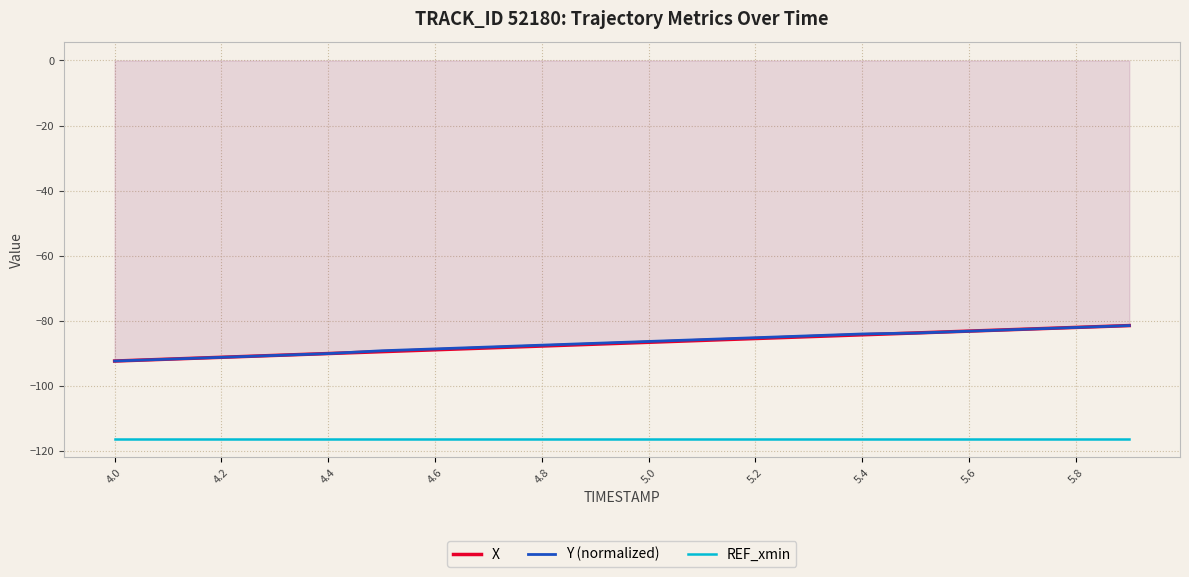

Is it true that Y (normalized) equals -125.1 at 5.6?

False